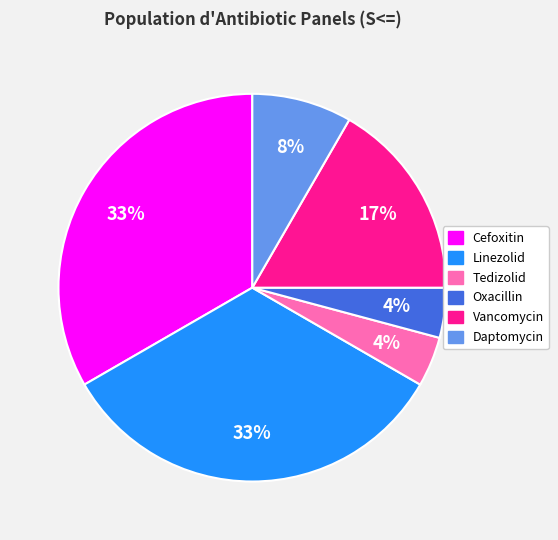

Between Daptomycin and Cefoxitin, which is larger?

Cefoxitin